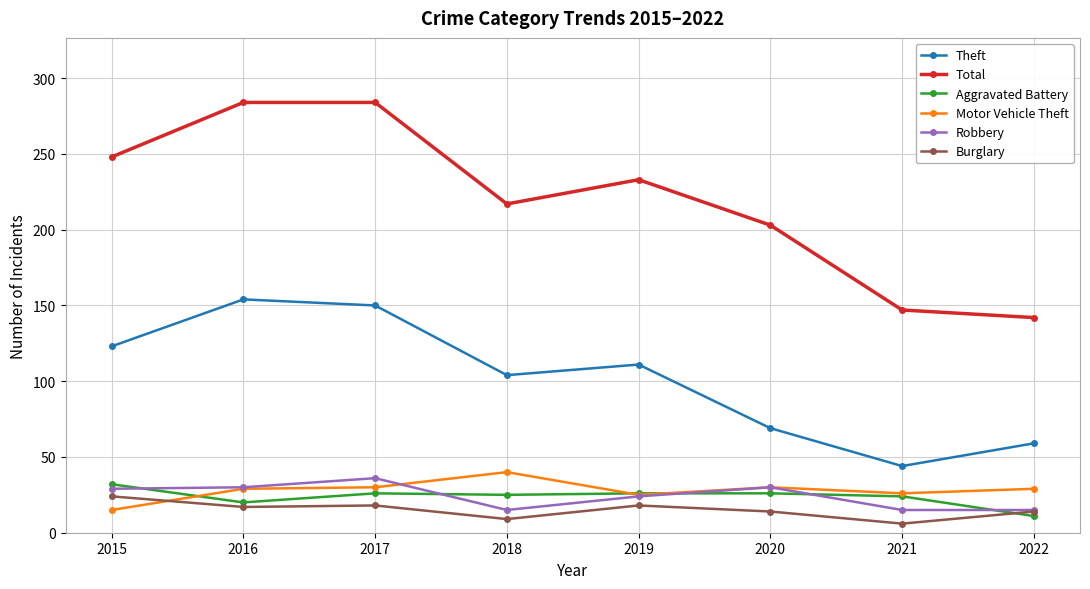

Is the value of Robbery at 2018 greater than the value of Theft at 2017?

No